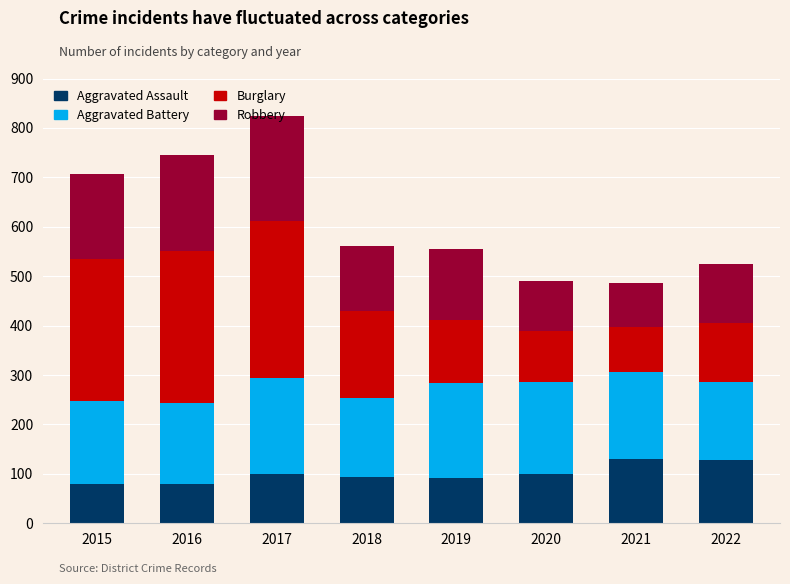

What is the total value across all series at 2015?

706